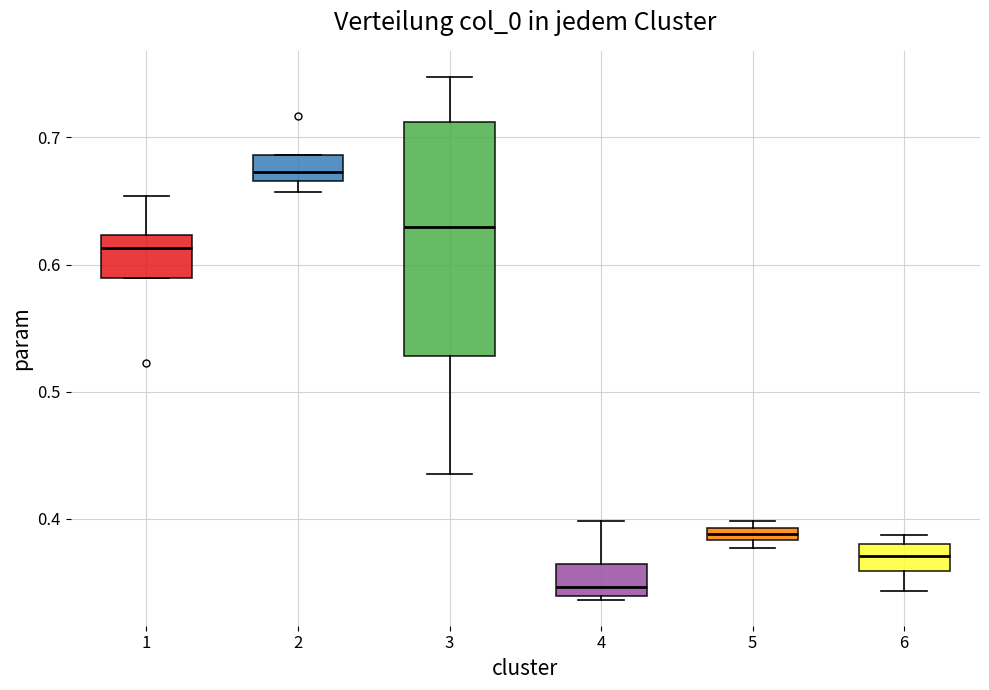

Comparing the boxes themselves (not the whiskers), which one is the tallest?

3